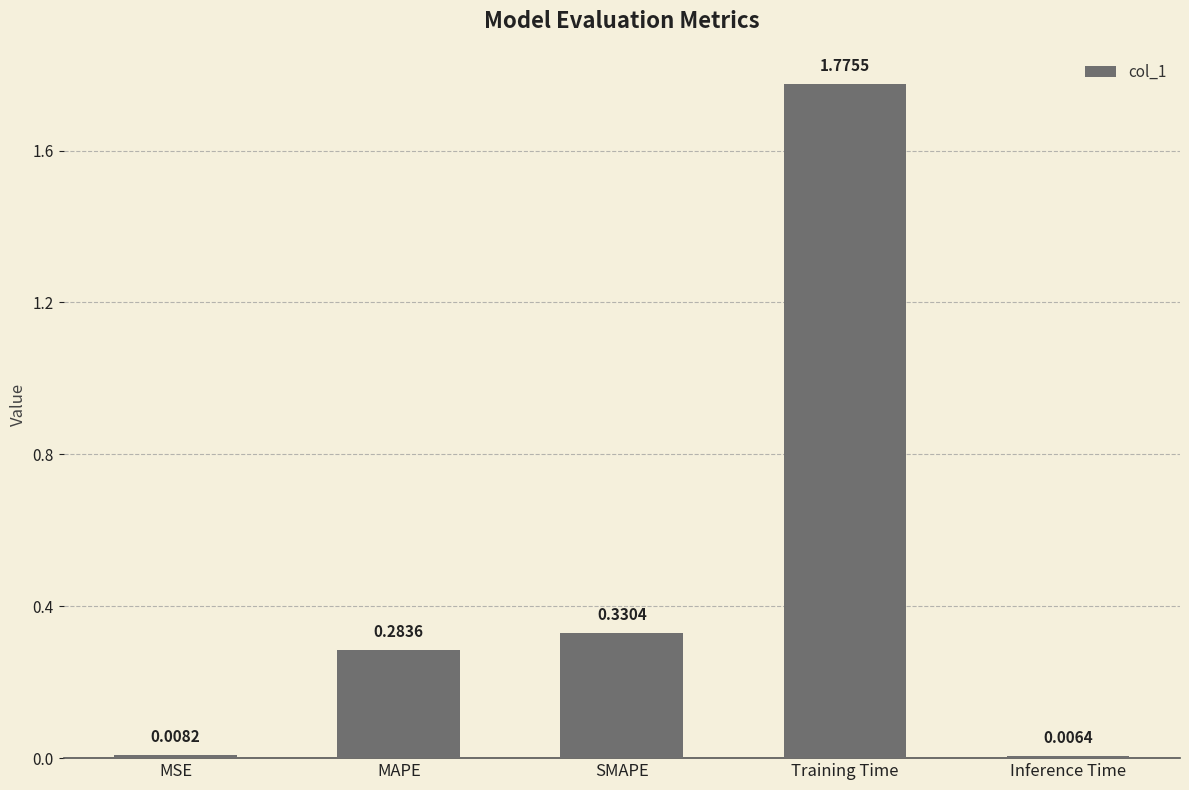

Rank the categories by value from highest to lowest.

Training Time, SMAPE, MAPE, MSE, Inference Time